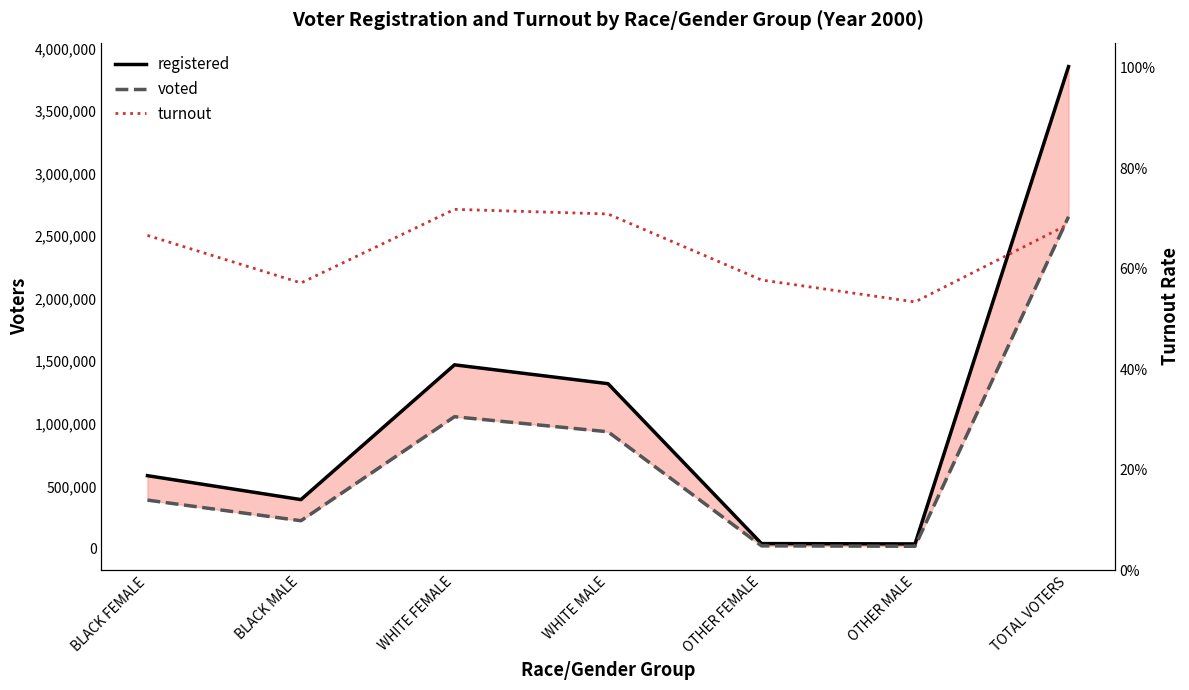

True or false: voted and turnout cross at least once.

False